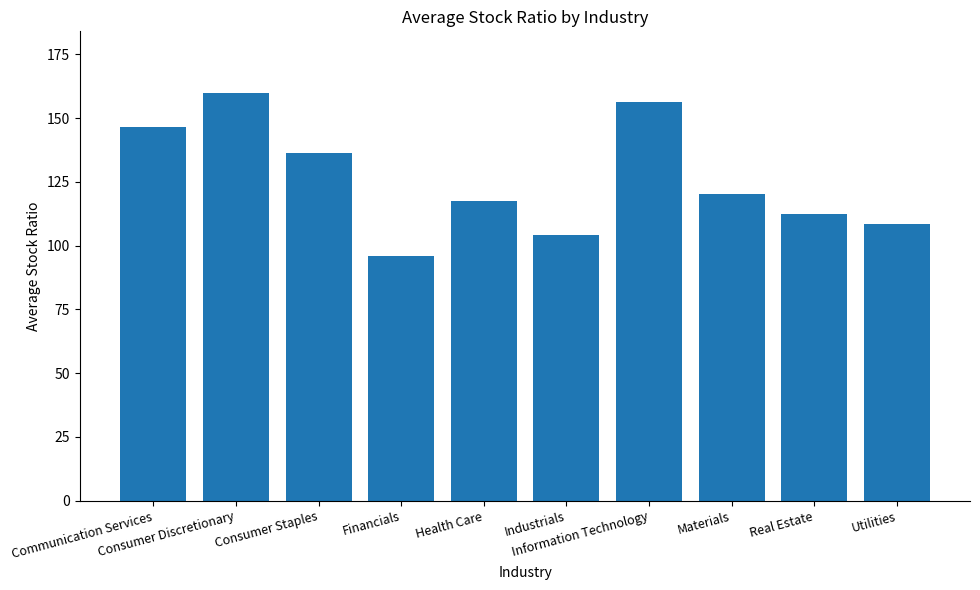

What is the label of the 6th bar from the right?

Health Care